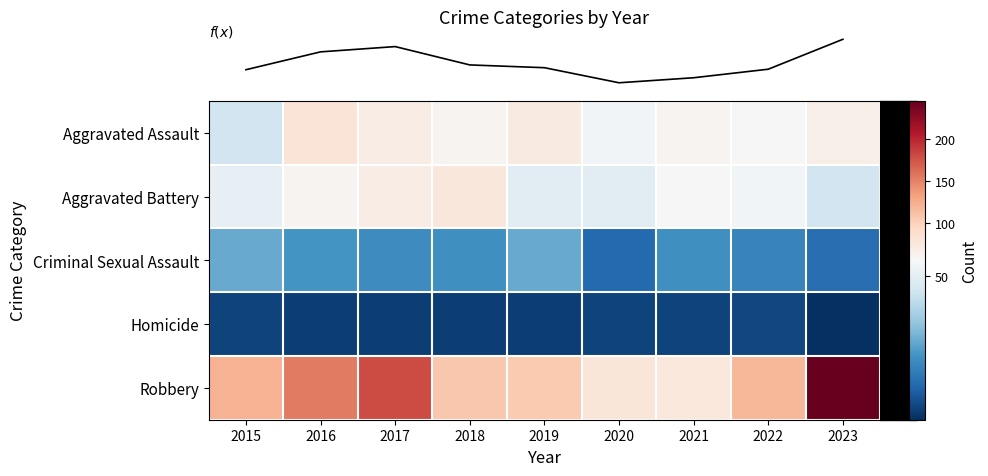

Which label corresponds to the smallest value in the chart?

2023